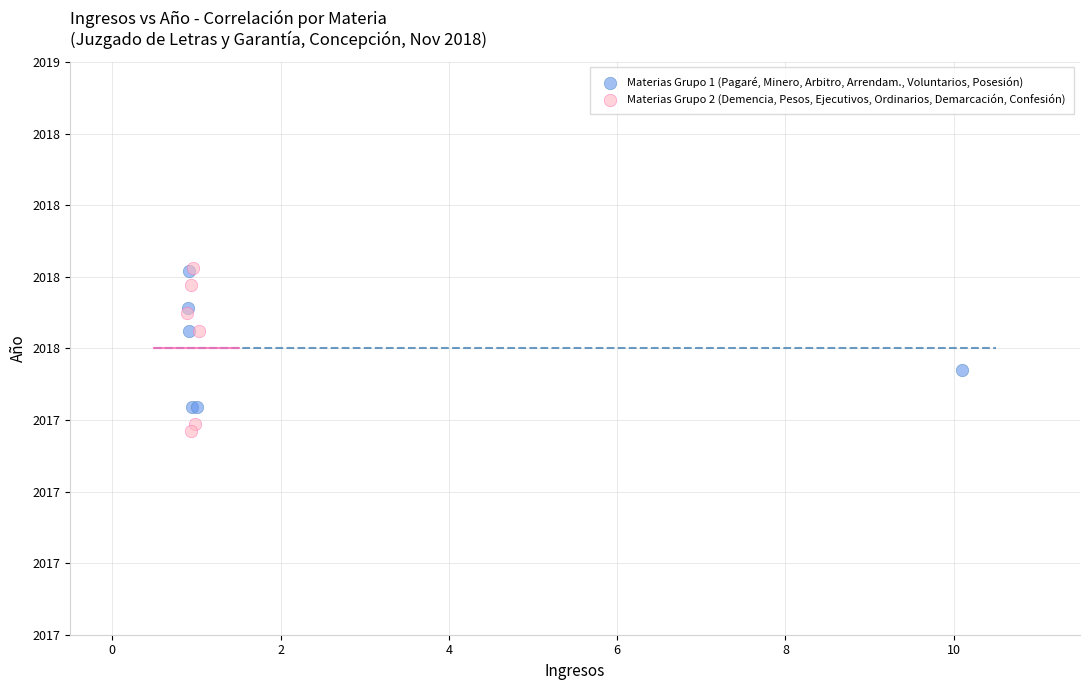

What are all the series names shown in the legend?

Materias Grupo 1 (Pagaré, Minero, Arbitro, Arrendam., Voluntarios, Posesión), Materias Grupo 2 (Demencia, Pesos, Ejecutivos, Ordinarios, Demarcación, Confesión)